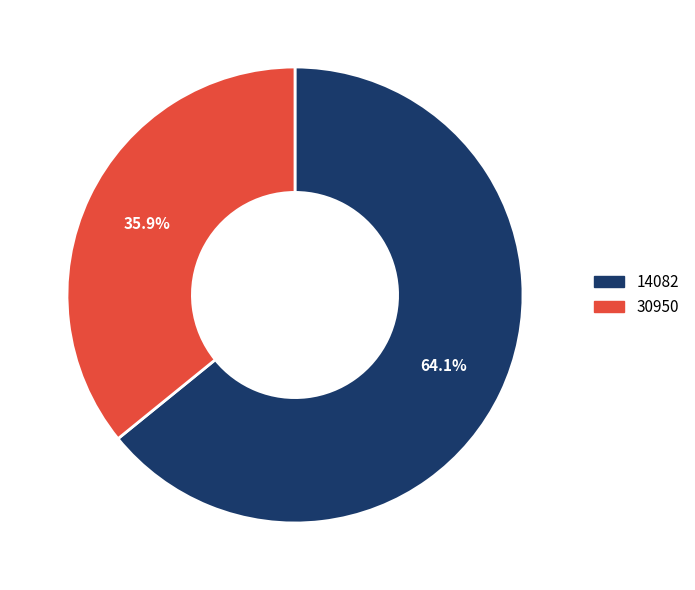

True or false: 30950 accounts for 36% of the total.

True